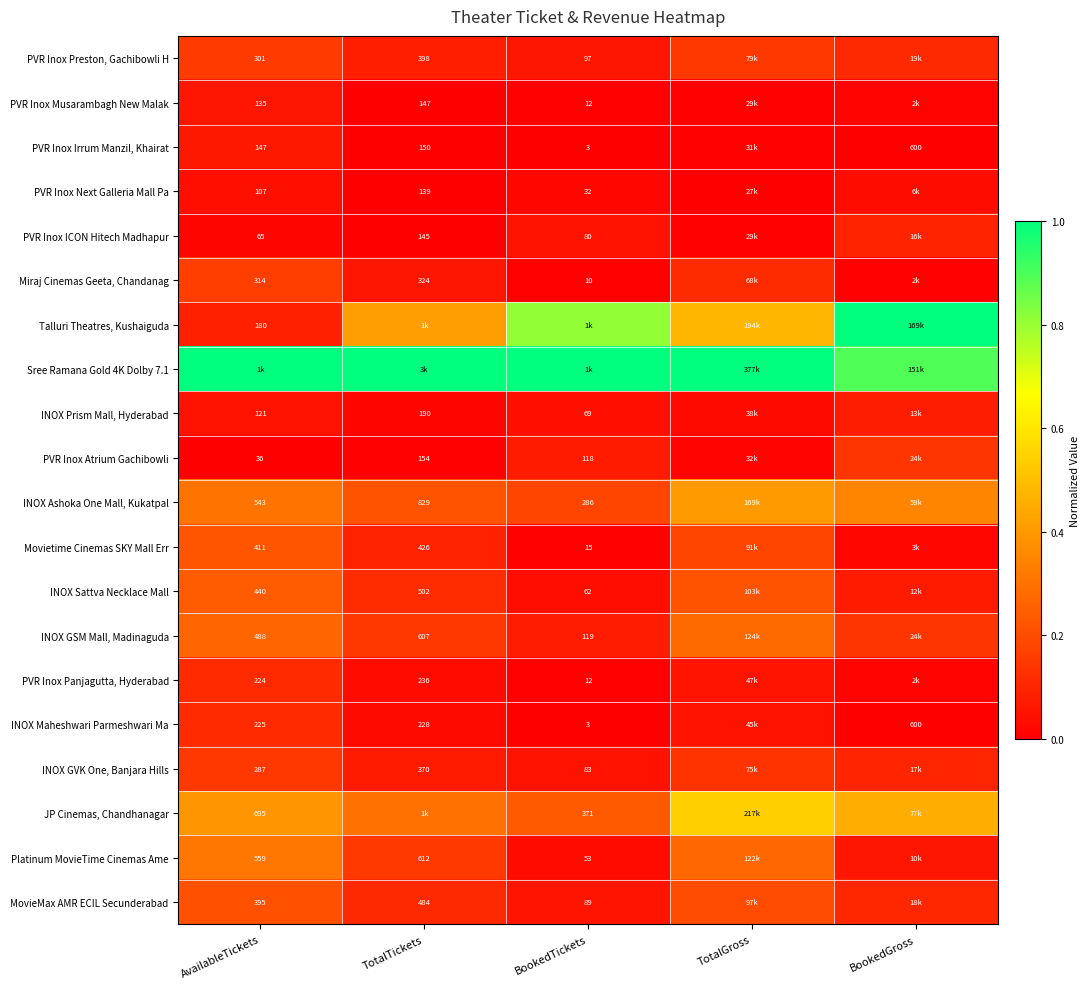

The value of PVR Inox Musarambagh New Malak at TotalGross is 0.0. True or false?

False